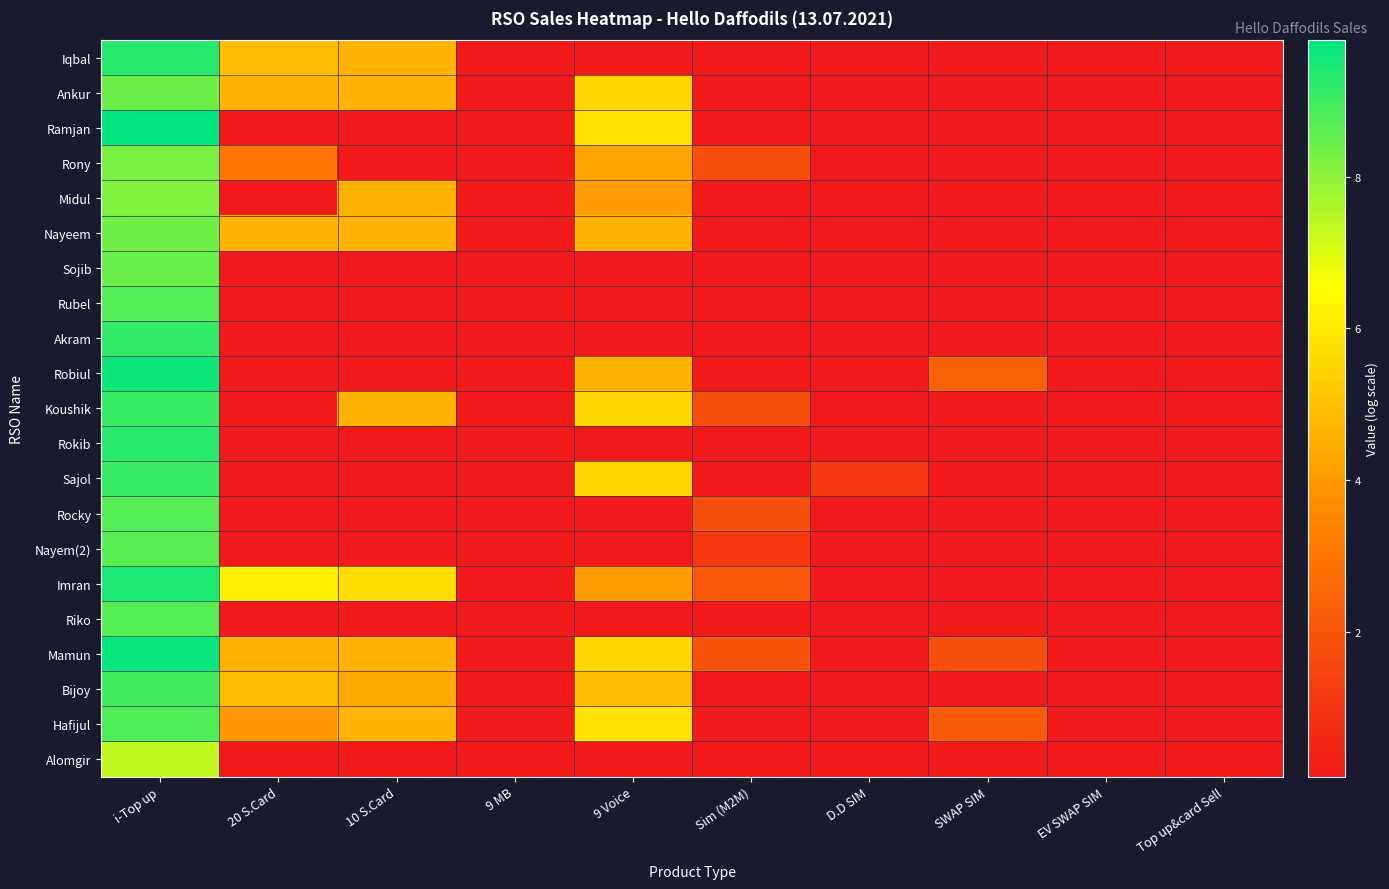

How many series are shown in this chart?

21